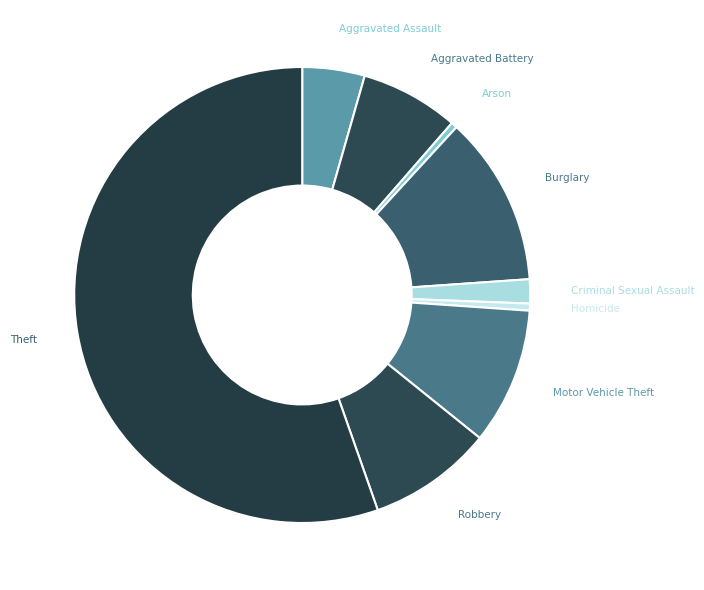

How many slices are in this pie chart?

9